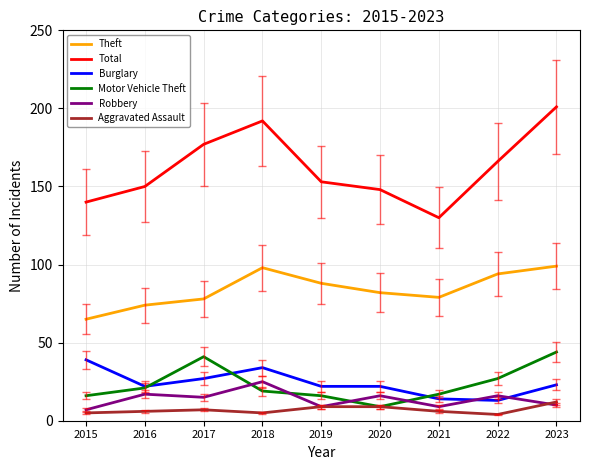

The value of Aggravated Assault at 2021 is 6. True or false?

True